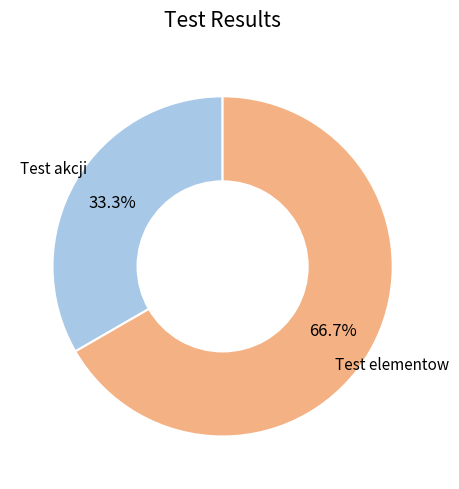

Which category has the smallest portion of the pie?

Test akcji